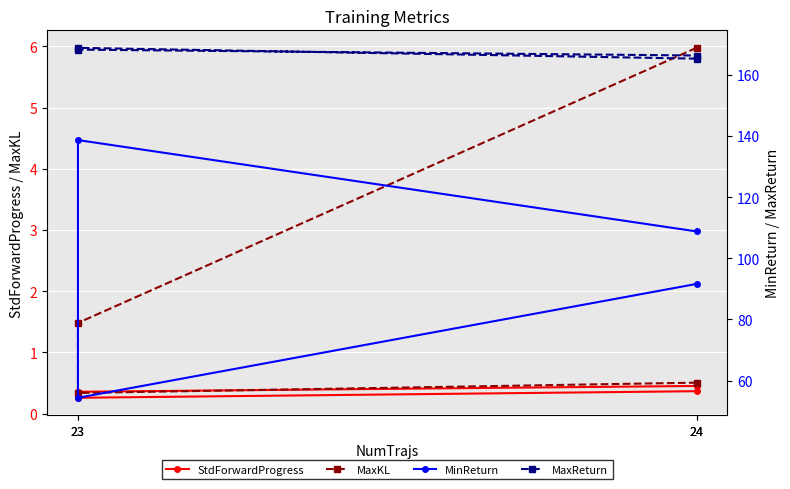

How many interior local valleys does the MaxKL series have?

1